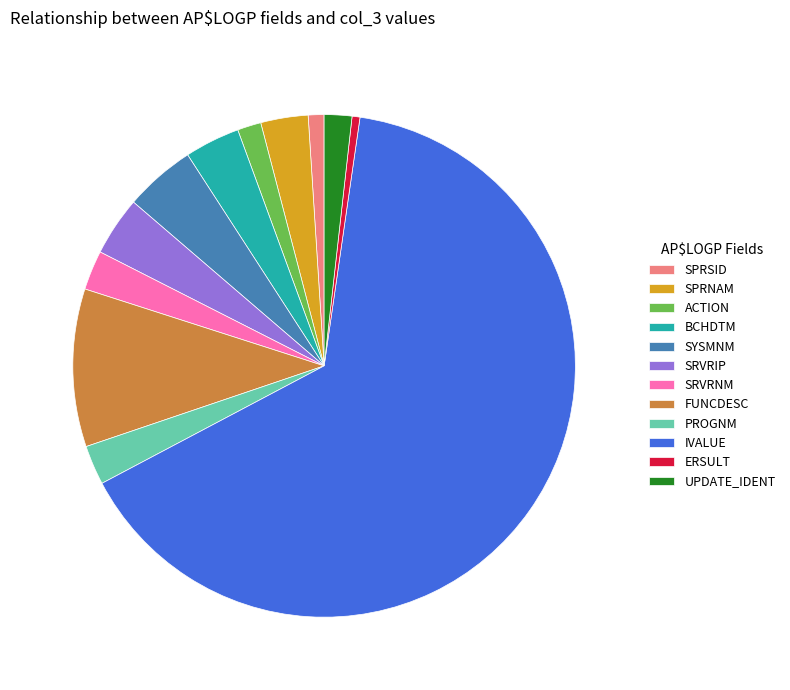

Does SRVRIP represent more than half of the total?

No